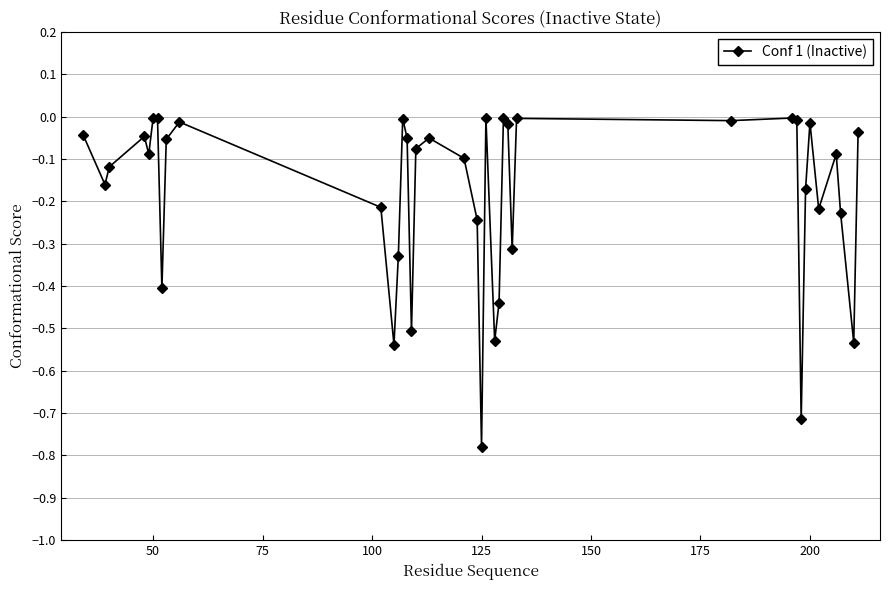

True or false: the data has more than 2 interior local peaks.

True